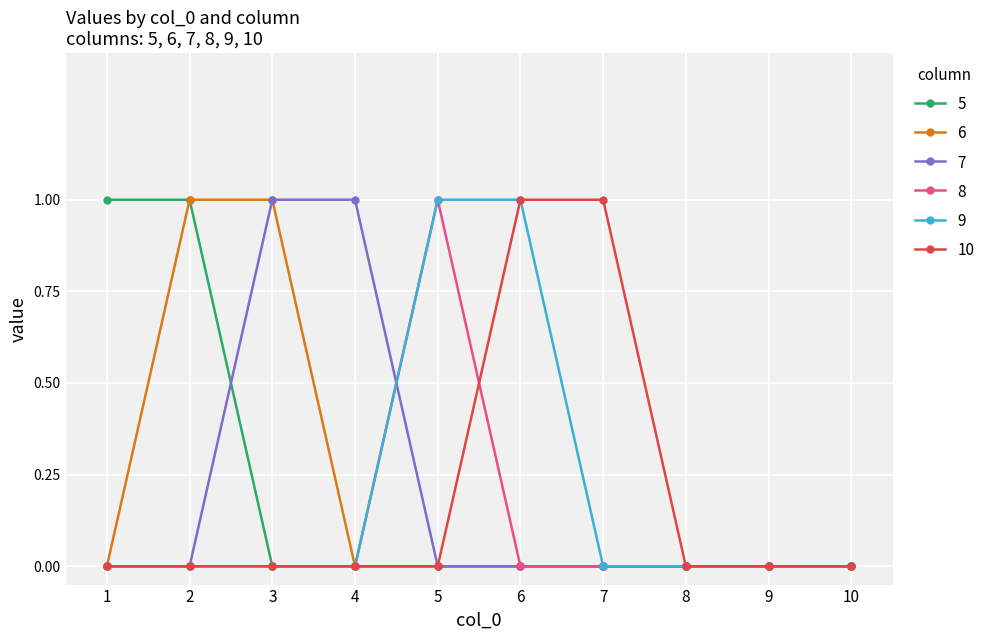

True or false: 8 and 10 intersect in this chart.

True